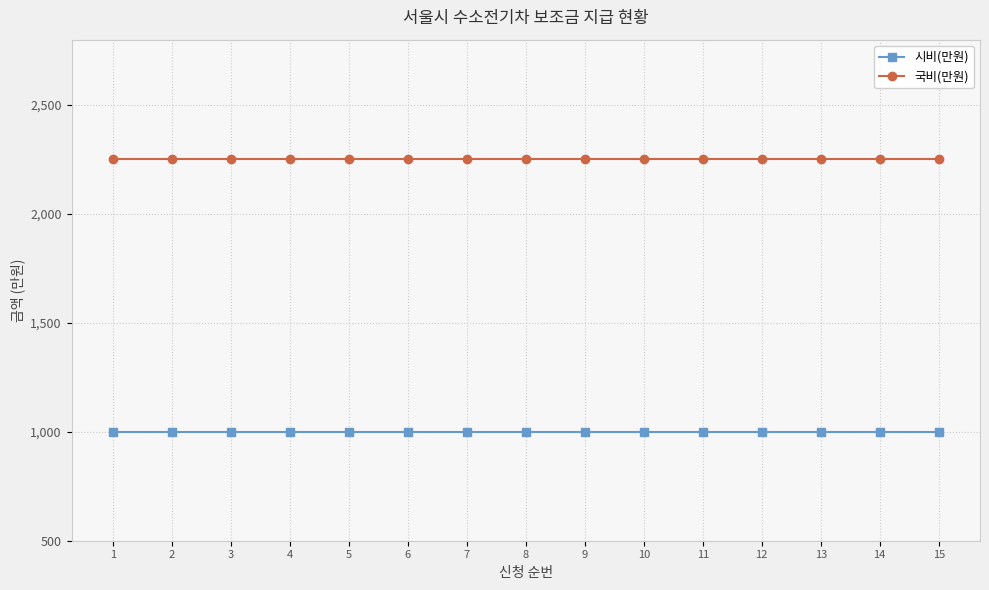

True or false: 국비(만원) and 시비(만원) intersect in this chart.

False